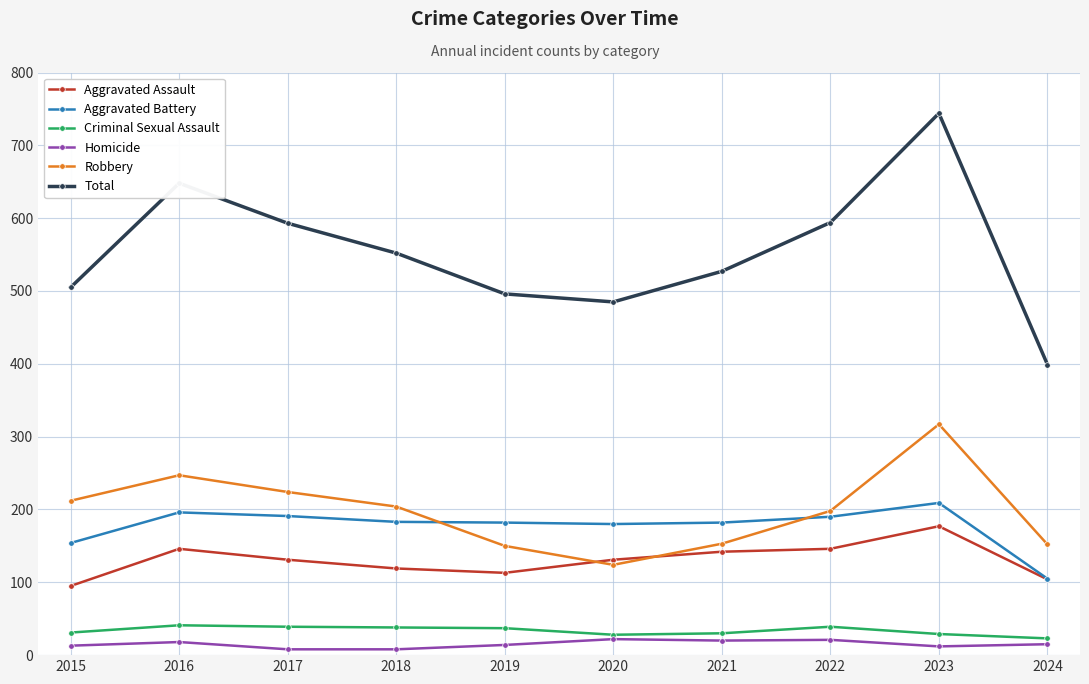

What is the minimum value shown in the chart?

8